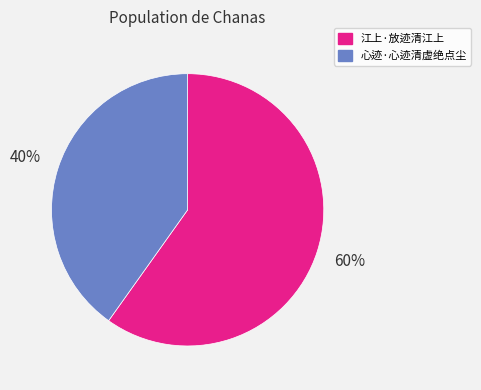

Is the sum of 心迹·心迹清虚绝点尘 and 江上·放迹清江上 greater than half?

Yes